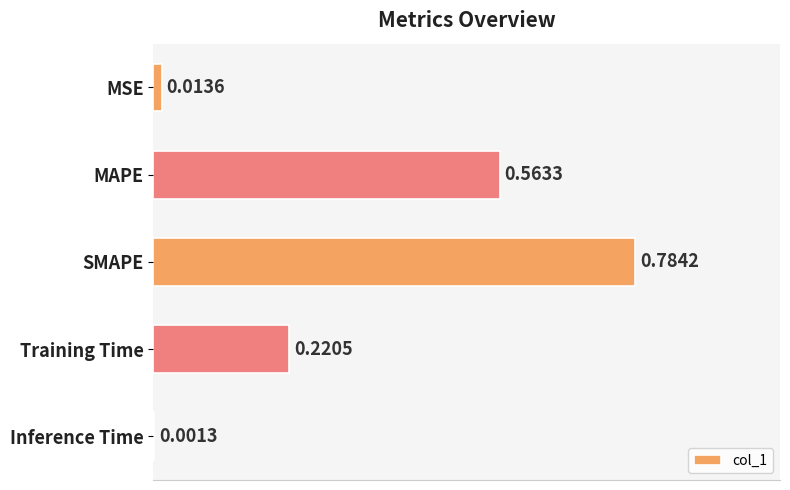

What is the sum of all values?

1.6